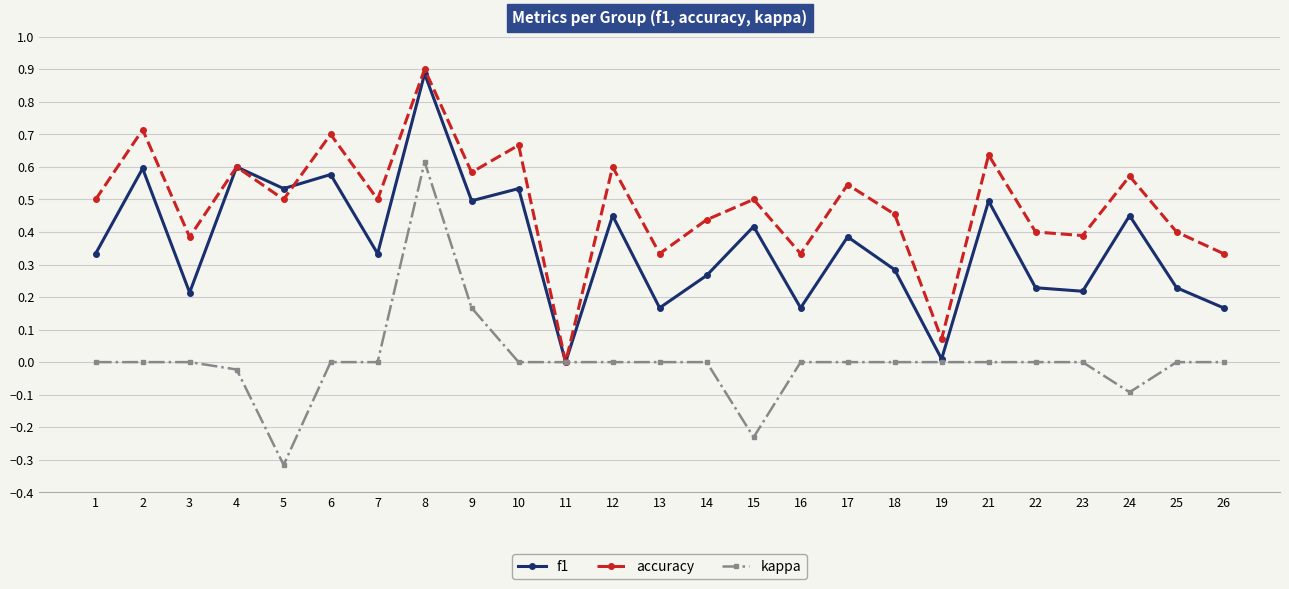

Between 3 and 6, which series saw the biggest shift?

f1